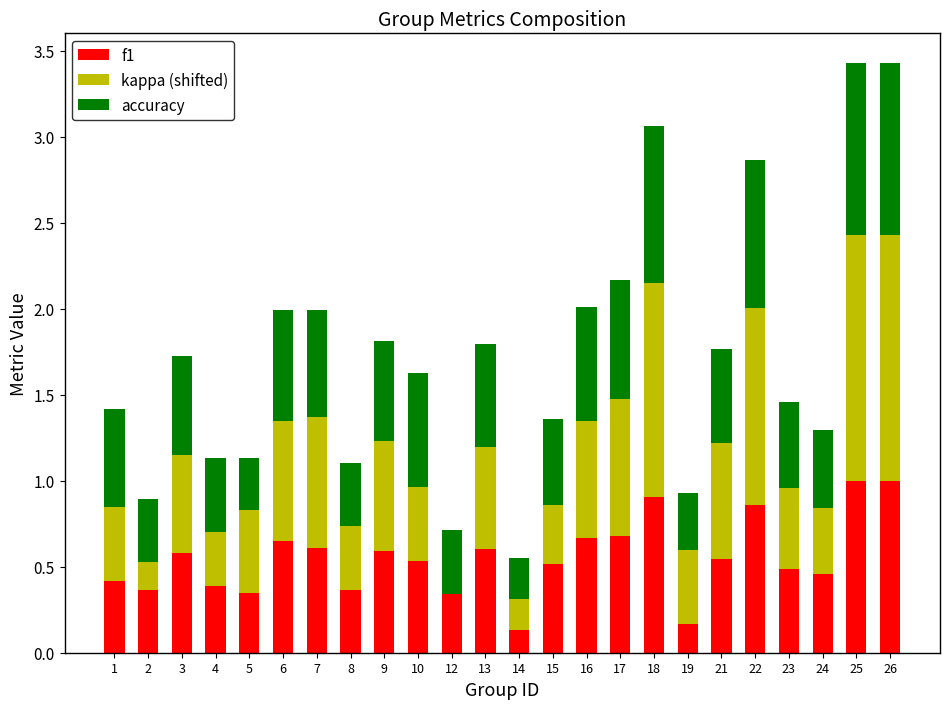

What is the total value across all series at 24?

1.3